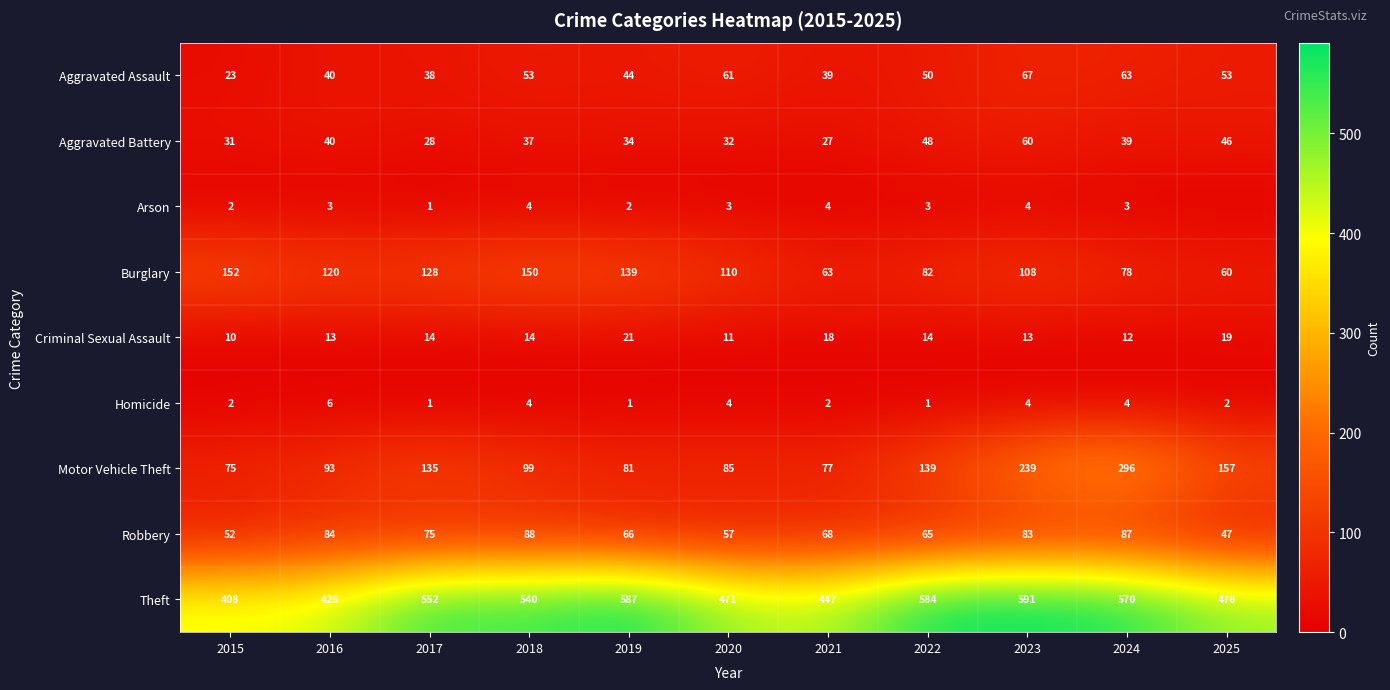

What is the difference between the Aggravated Battery values at 2021 and 2022?

21